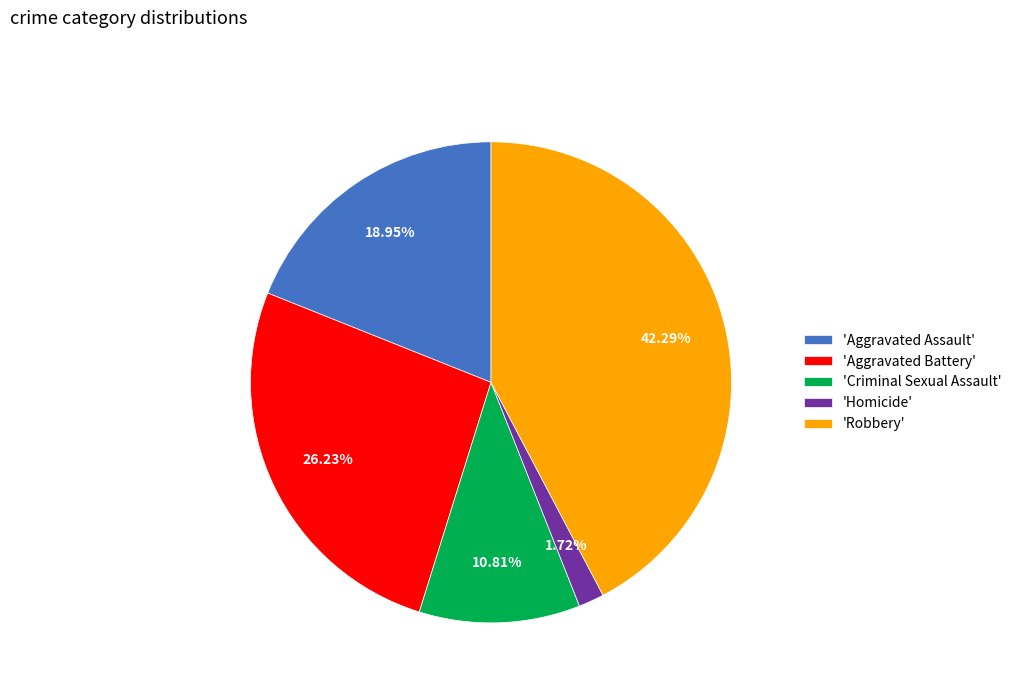

Does any single category account for the majority?

No